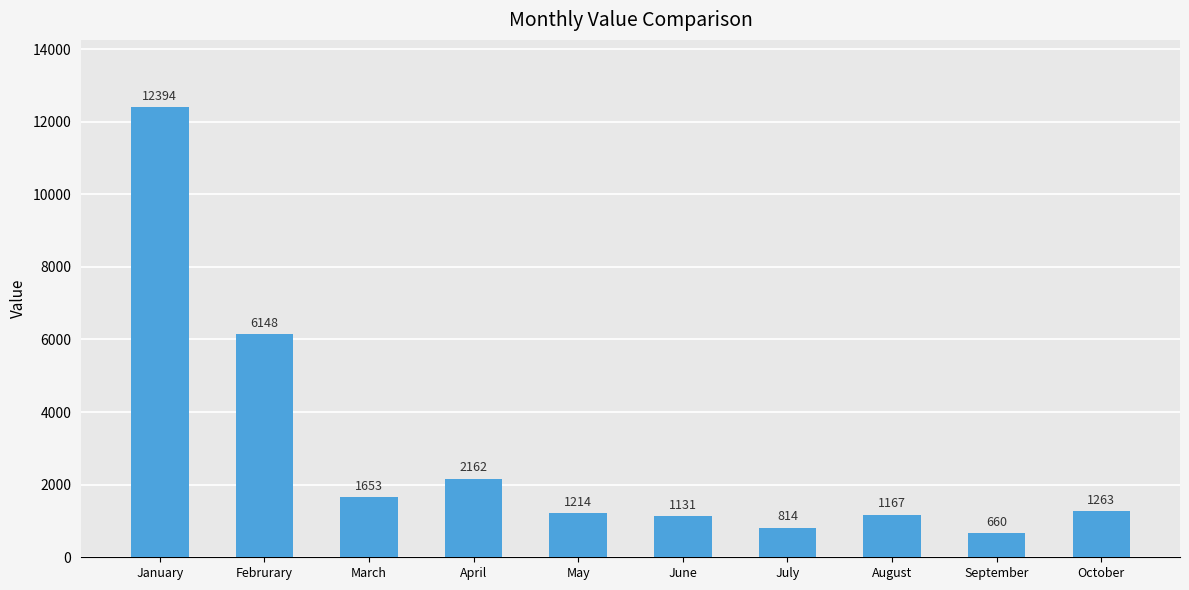

List the labels in order of value, smallest first.

September, July, June, August, May, October, March, April, Februrary, January